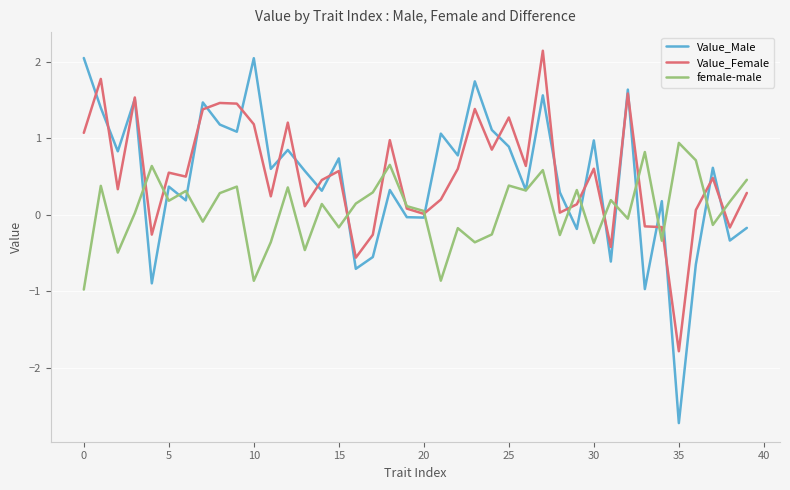

What is the lowest value of the Value_Male series?

-2.7